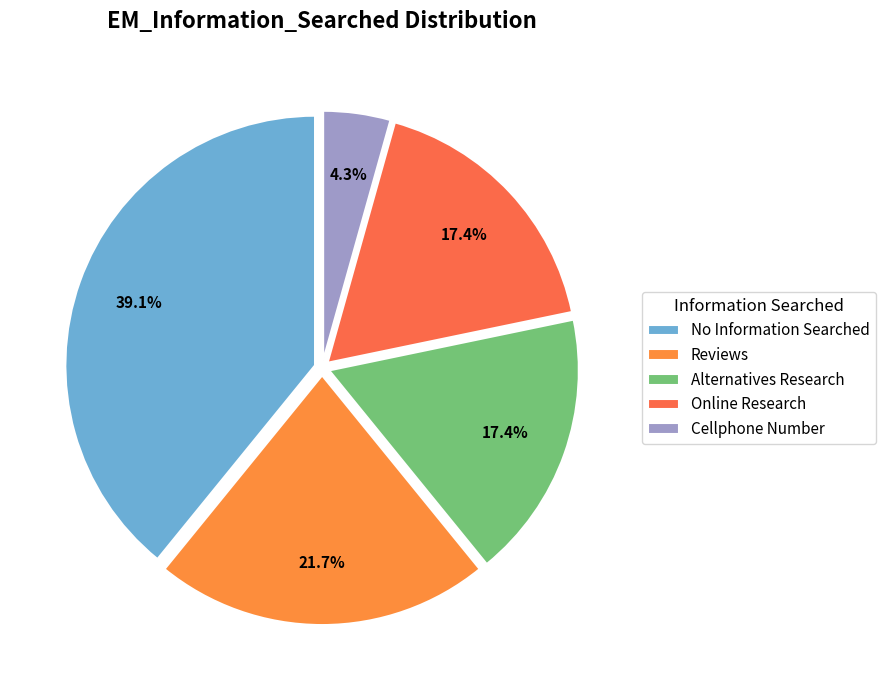

Rank the categories by value from highest to lowest.

No Information Searched, Reviews, Alternatives Research, Online Research, Cellphone Number